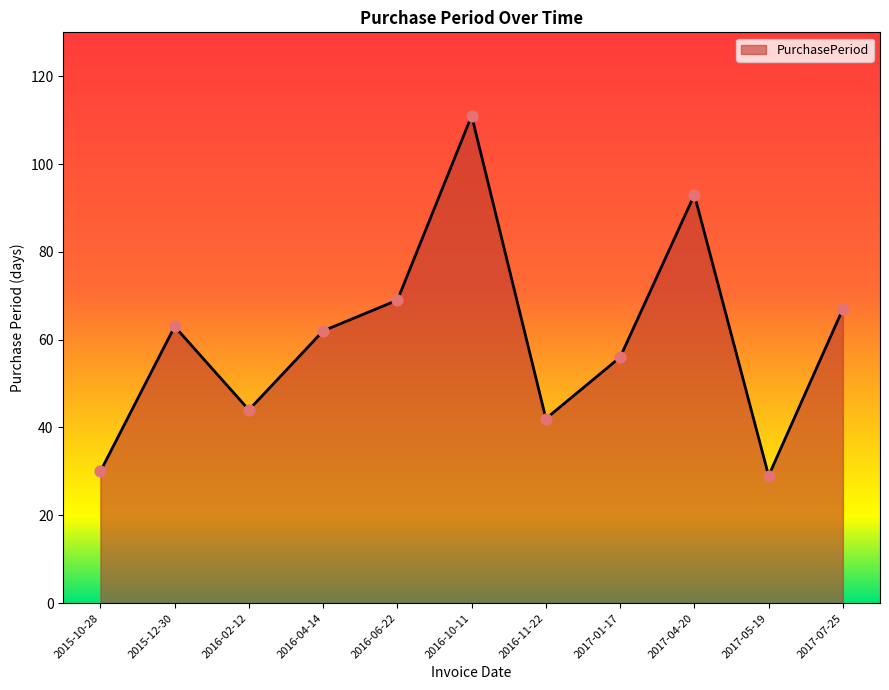

Which has a higher value, 2017-07-25 or 2015-10-28?

2017-07-25